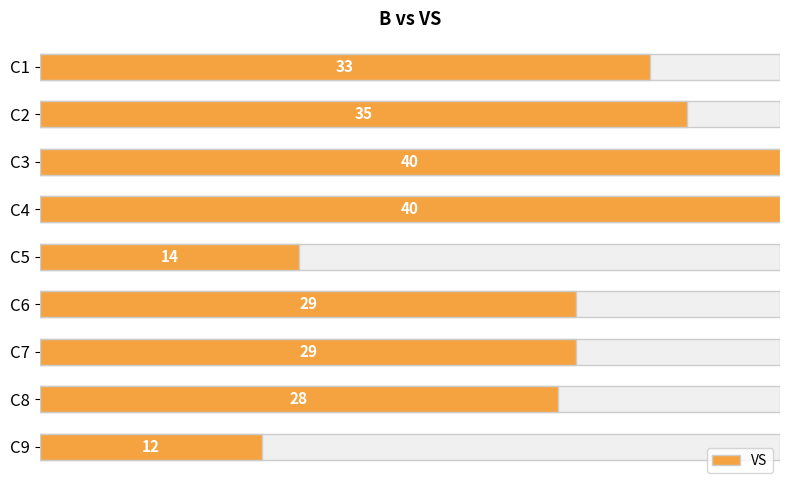

The value at C4 is 27. True or false?

False